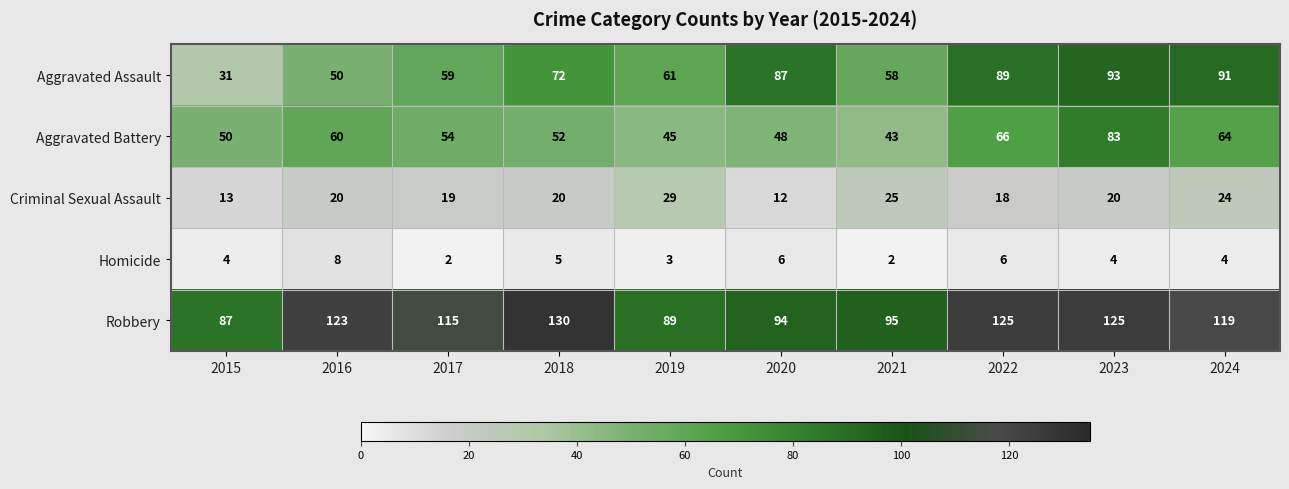

Rank the series at 2019 from lowest to highest value.

Homicide, Criminal Sexual Assault, Aggravated Battery, Aggravated Assault, Robbery